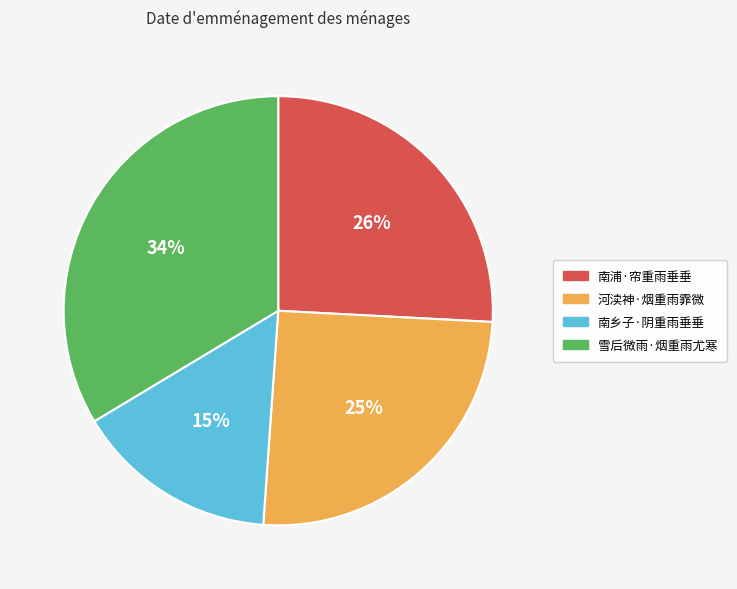

How many slices are in this pie chart?

4